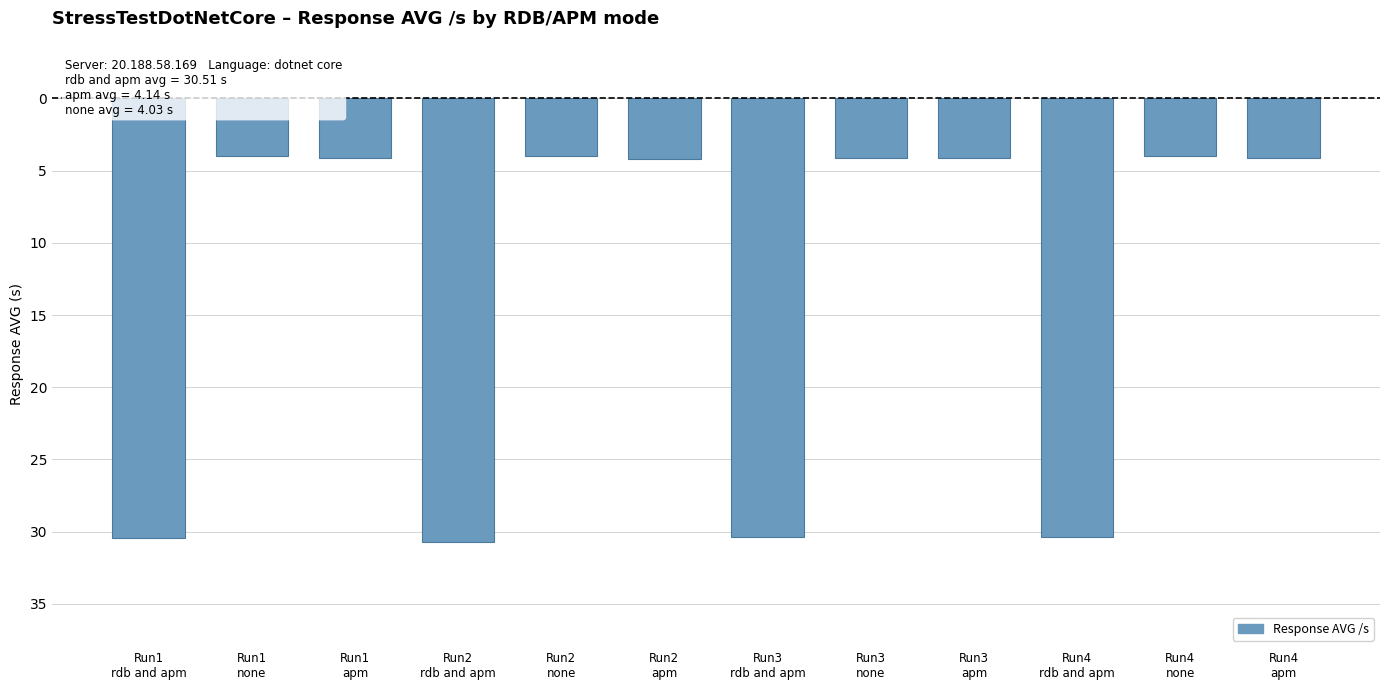

True or false: the data shows -30.4 at Run4
rdb and apm.

True